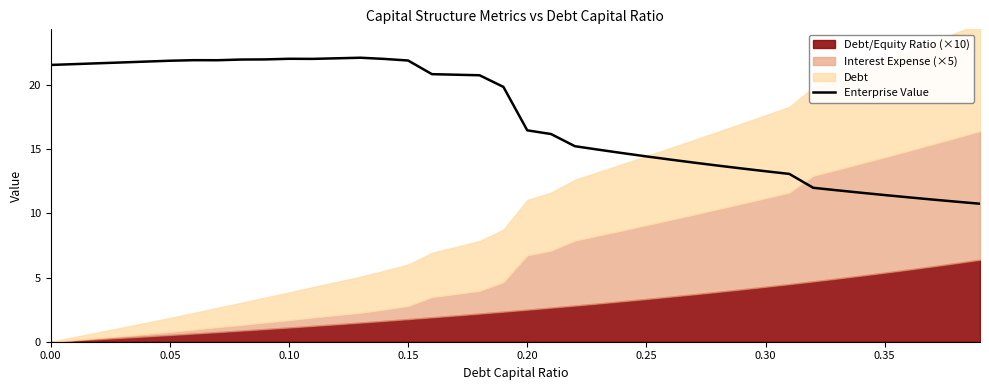

What is the value of the 38th point from the left?

11.1